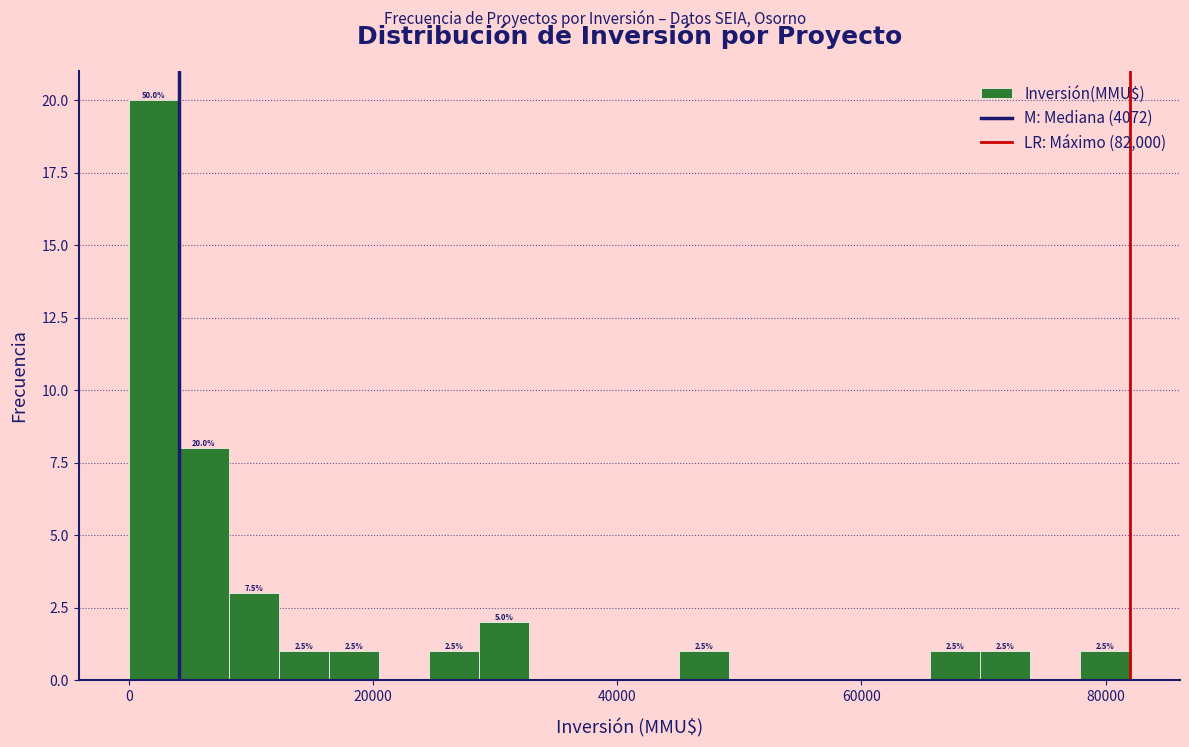

Around what value on the x-axis is the tallest bar? Give the approximate position of its centre, as read against the axis.

2000